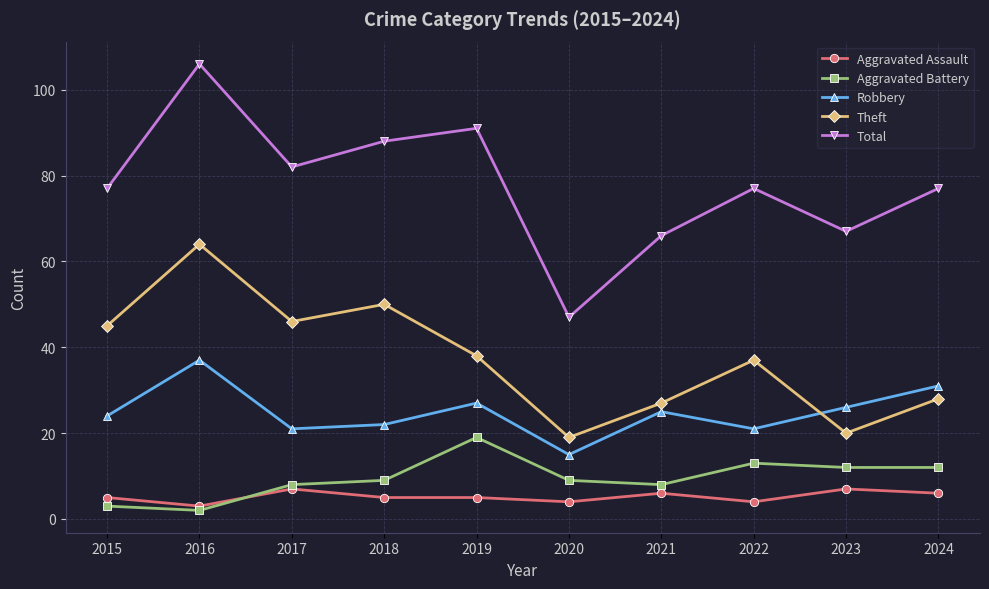

True or false: Robbery and Total cross at least once.

False